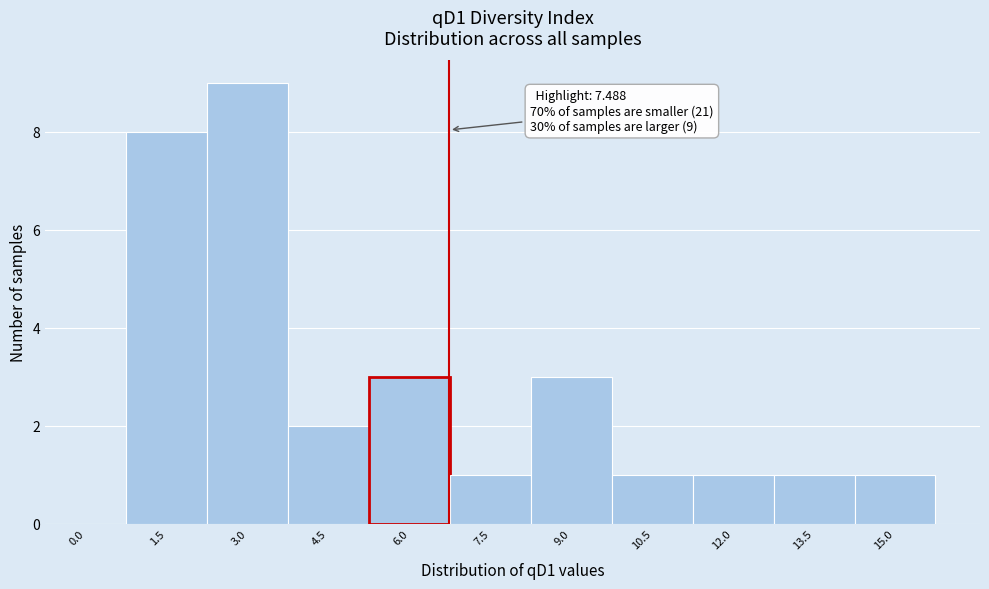

Reading left to right, extract all data points from this chart.

0.0=0	1.5=8	3.0=9	4.5=2	6.0=3	7.5=1	9.0=3	10.5=1	12.0=1	13.5=1	15.0=1